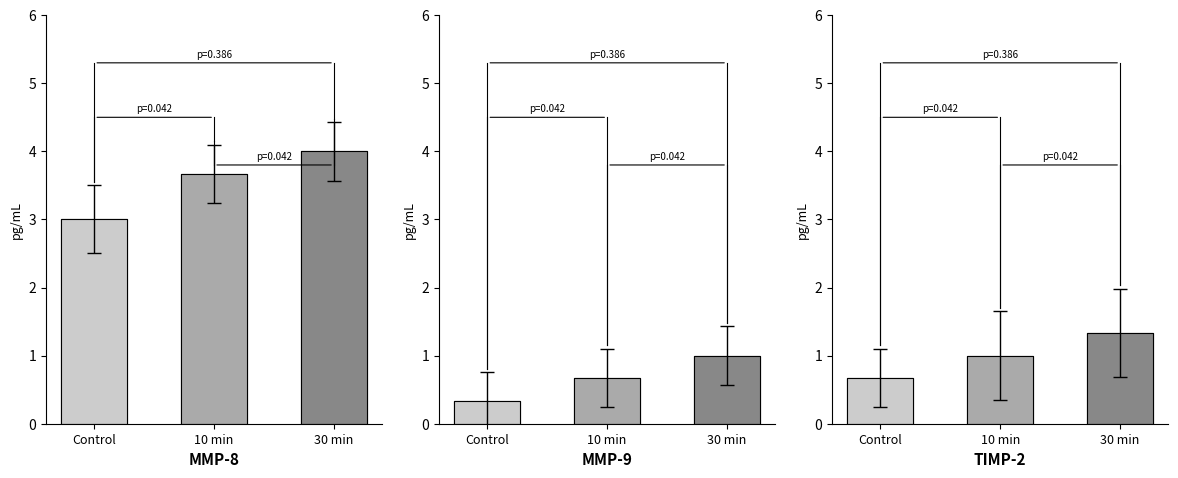

What is the difference between the Agent A - Reverse values at 10 min and Control?

0.3